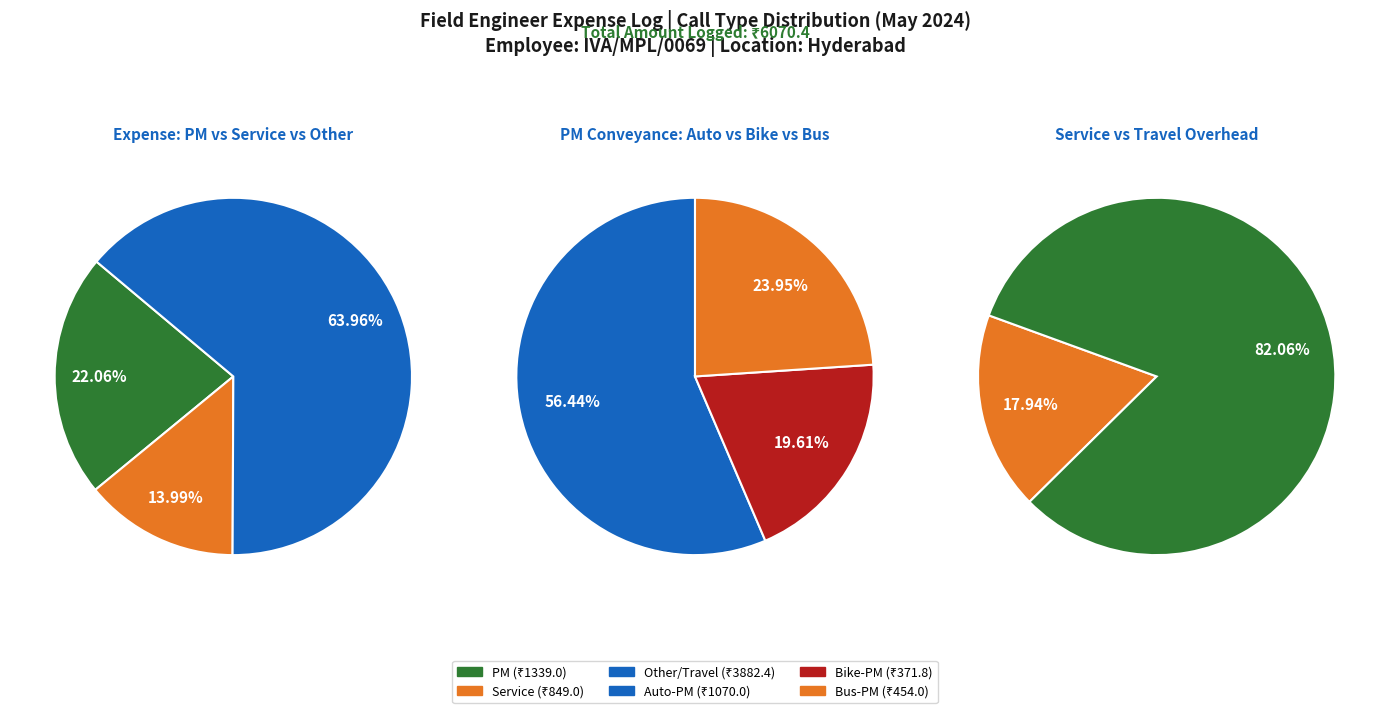

Is it true that Spare Pickup is 0% of the pie?

True